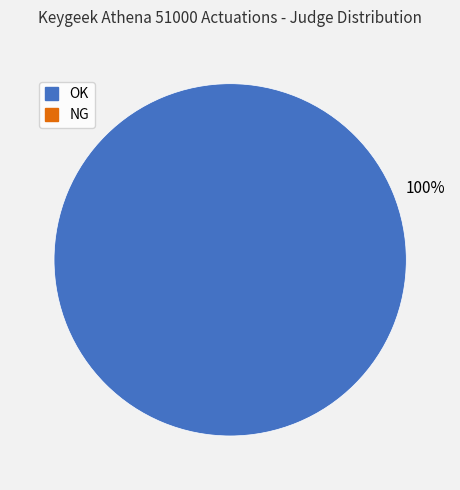

Is there a majority slice in this chart?

Yes